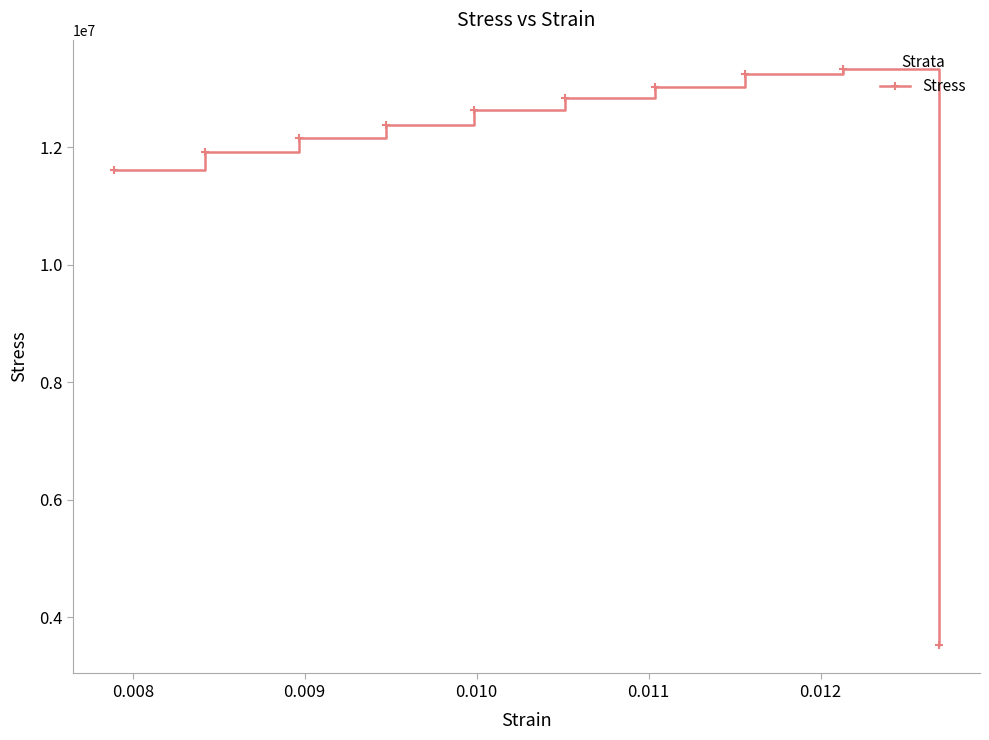

What is the smallest value displayed?

3531516.2